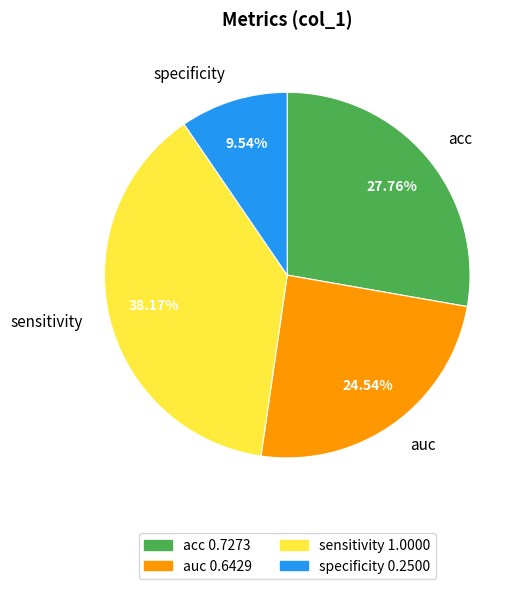

What percentage is the specificity slice, to the nearest percent?

10%